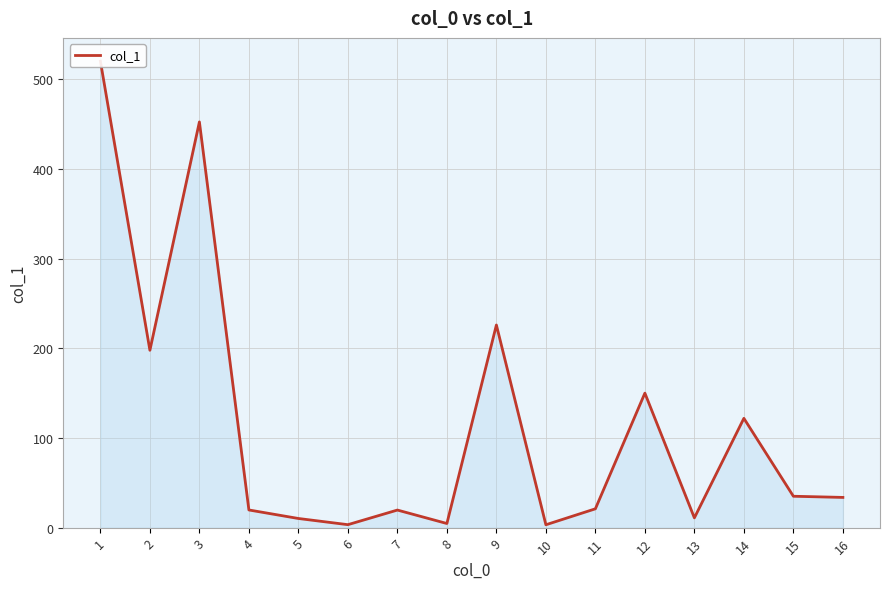

List the labels in order of value, smallest first.

10, 6, 8, 5, 13, 7, 4, 11, 16, 15, 14, 12, 2, 9, 3, 1